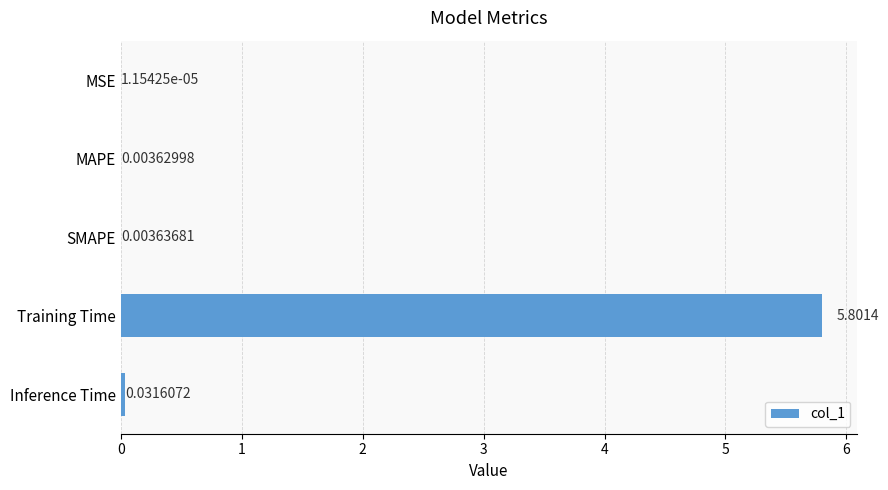

Where is the data nearest to the value 2?

Inference Time